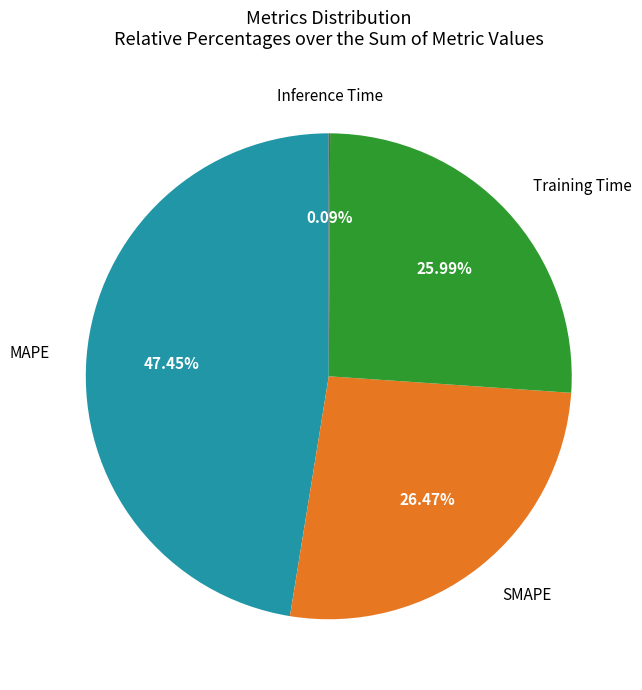

What percentage is the MAPE slice, to the nearest percent?

47%